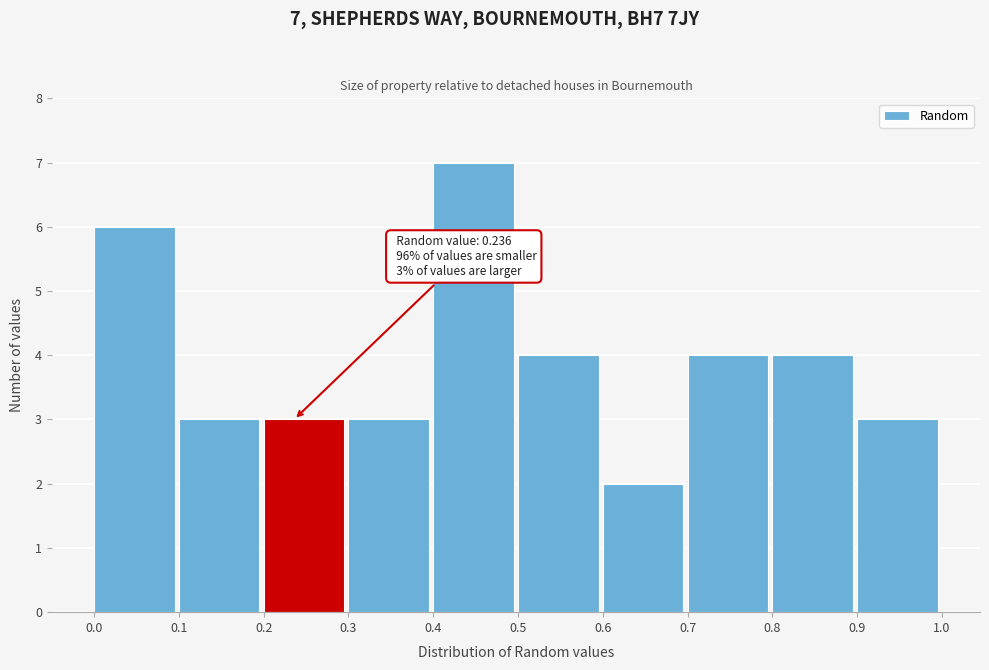

Over which range of the x-axis is the bar tallest?

0.4 to 0.5